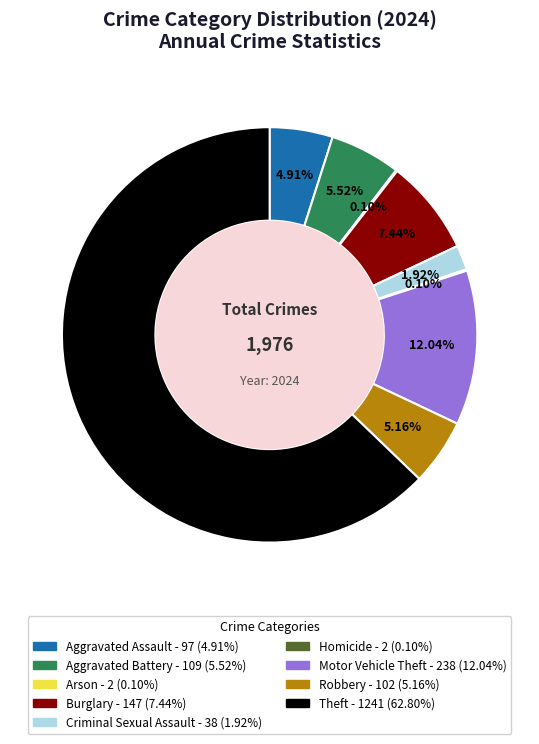

Is there a majority slice in this chart?

Yes